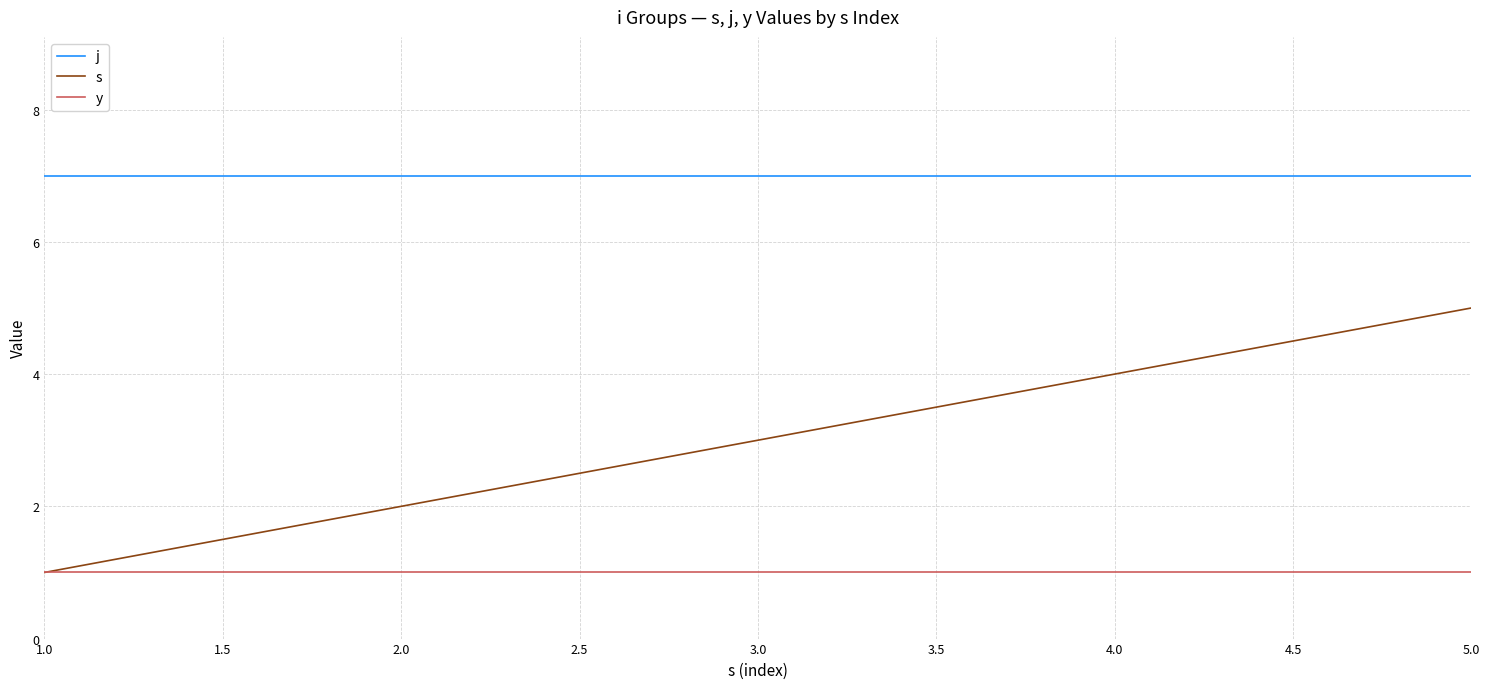

Reading left to right, extract all data points from this chart.

j: 7	7	7	7	7
s: 1	2	3	4	5
y: 1	1	1	1	1